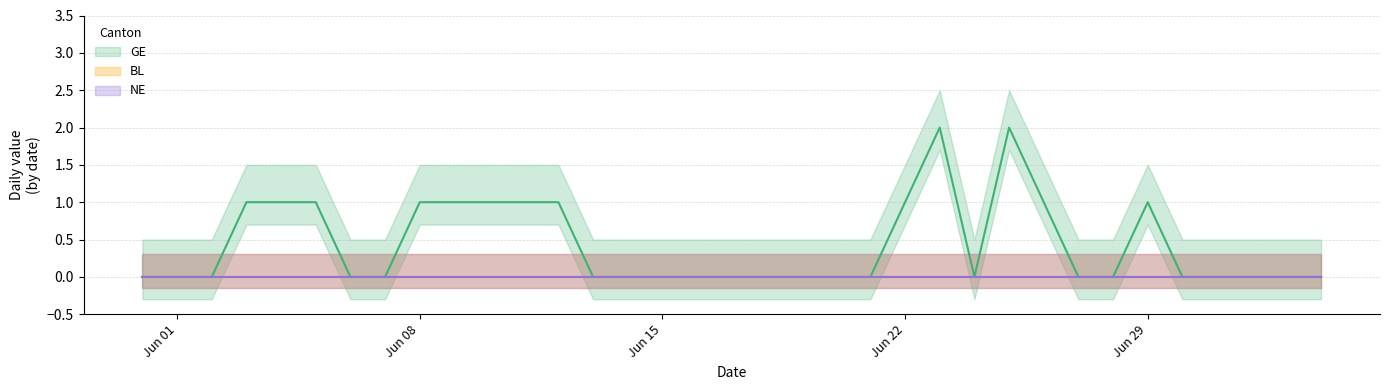

Which category has the highest value in the GE series?

2020-06-23